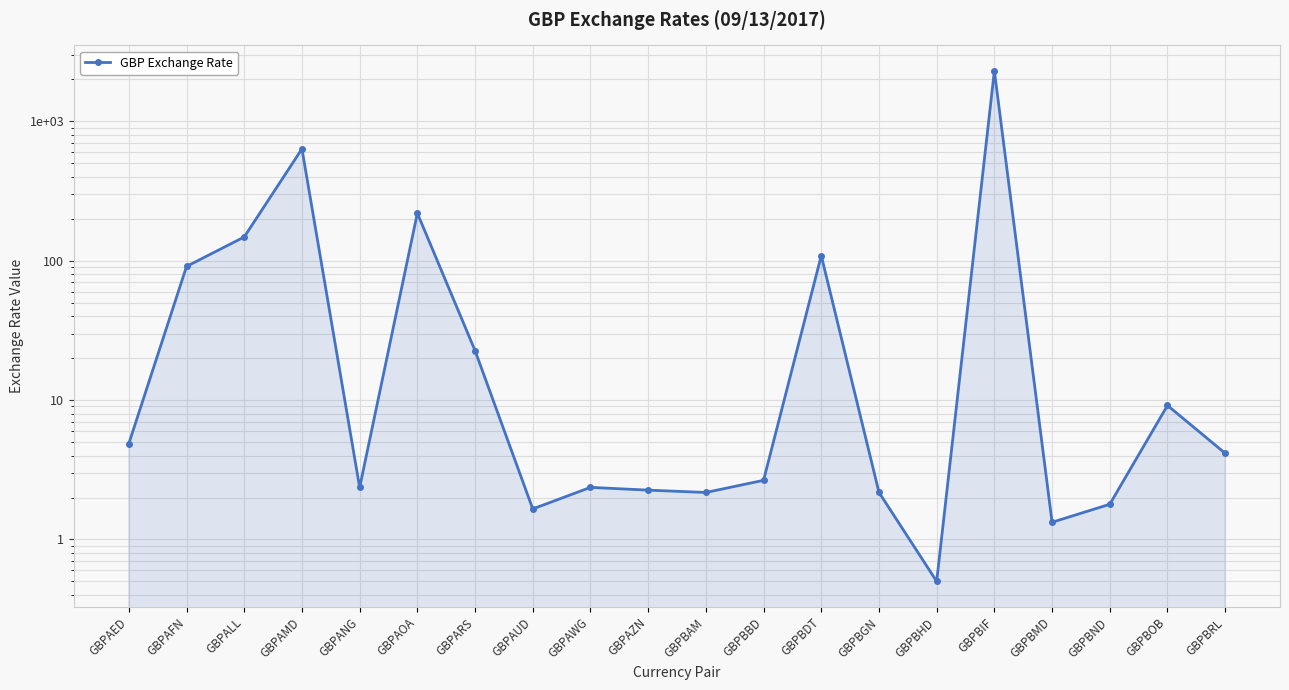

What is the value of the 1st point from the left?

4.9